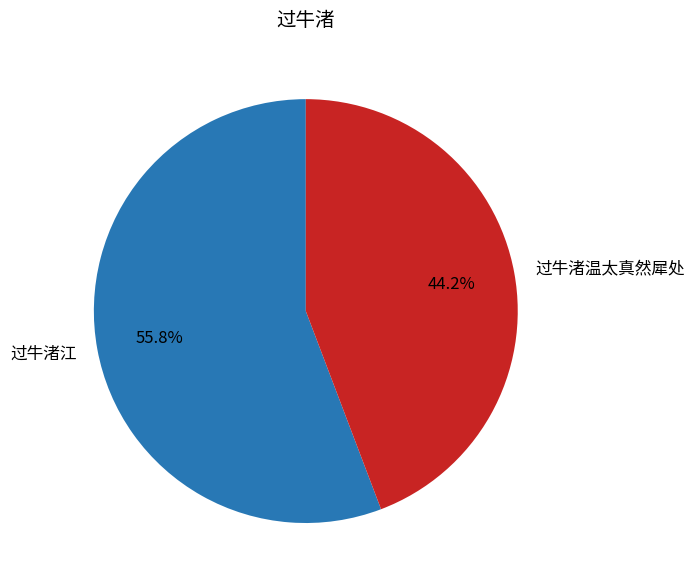

Is there a majority slice in this chart?

Yes